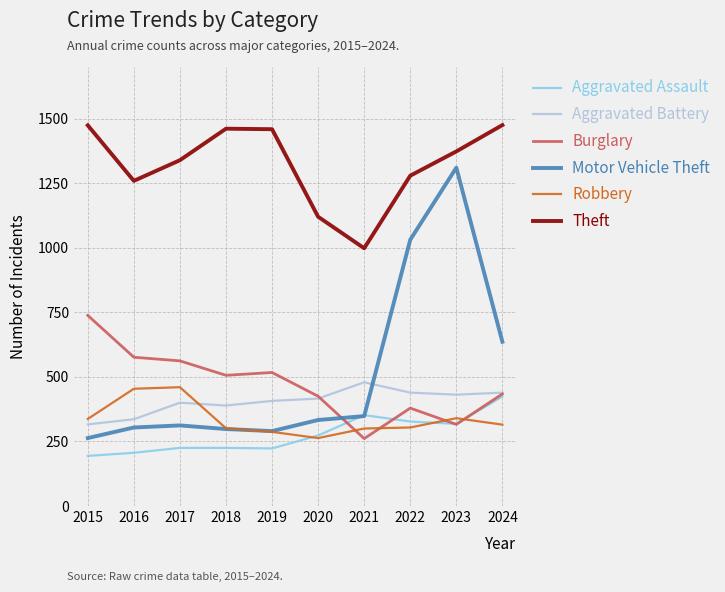

The Robbery series shows 202 at 2021. True or false?

False